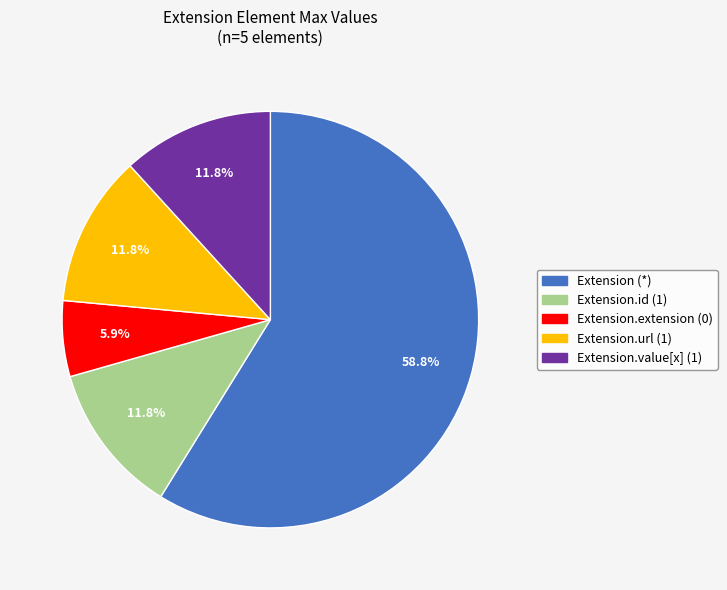

To the nearest percent, what is the average slice percentage?

20%